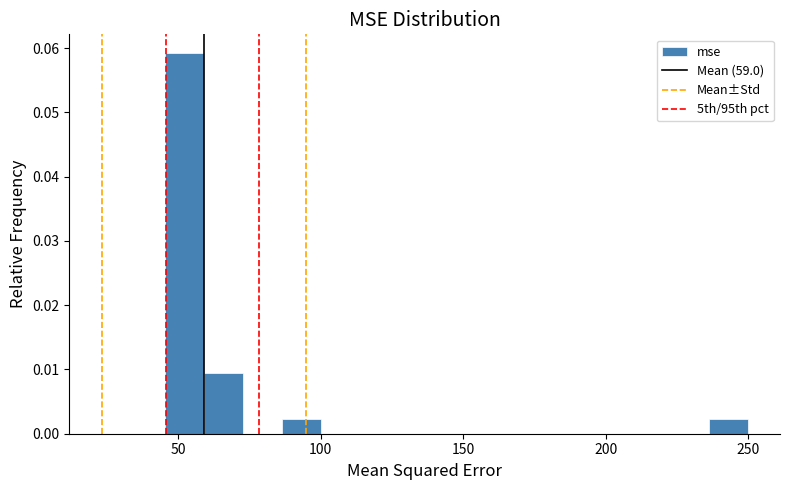

Read against the x-axis, roughly where is the centre of the tallest bar?

50